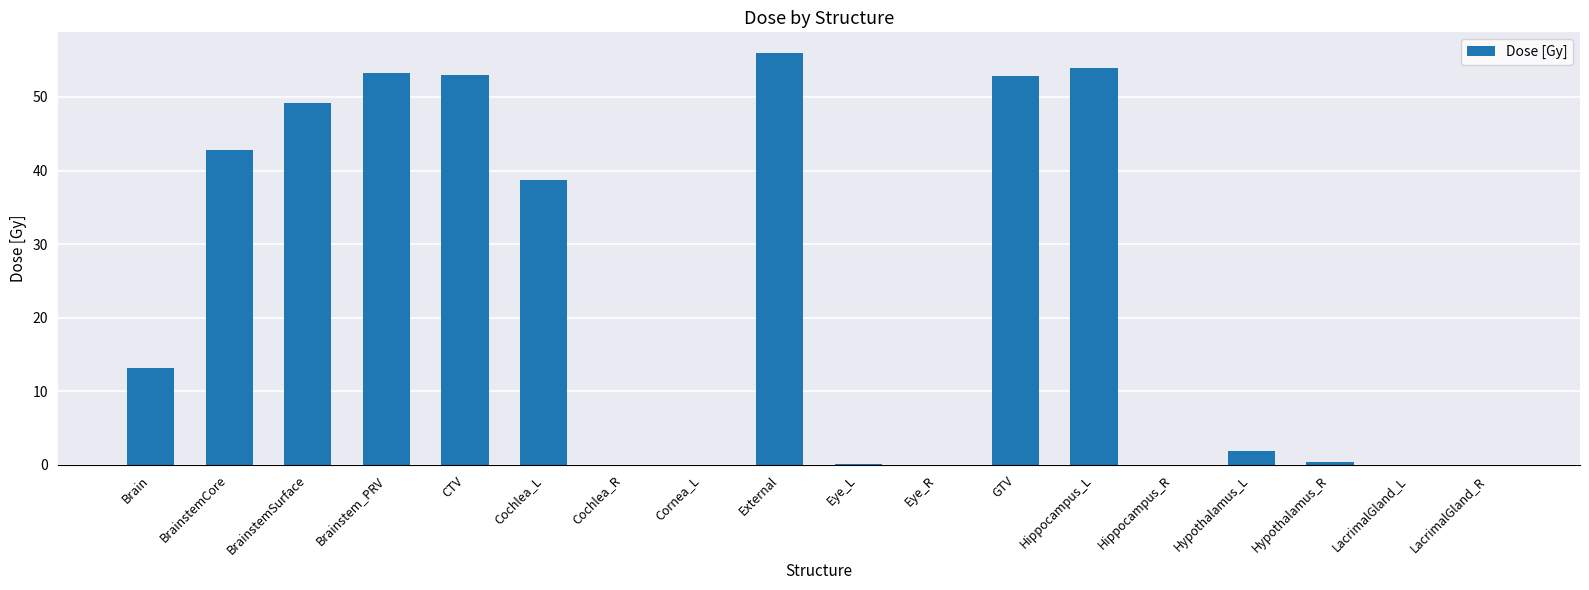

Where is the data nearest to the value 27?

Cochlea_L